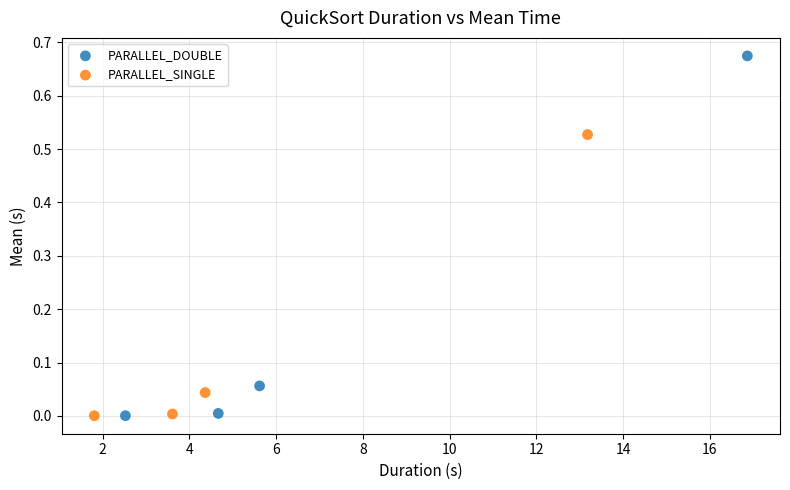

Which series has the widest spread of Y values?

PARALLEL_DOUBLE